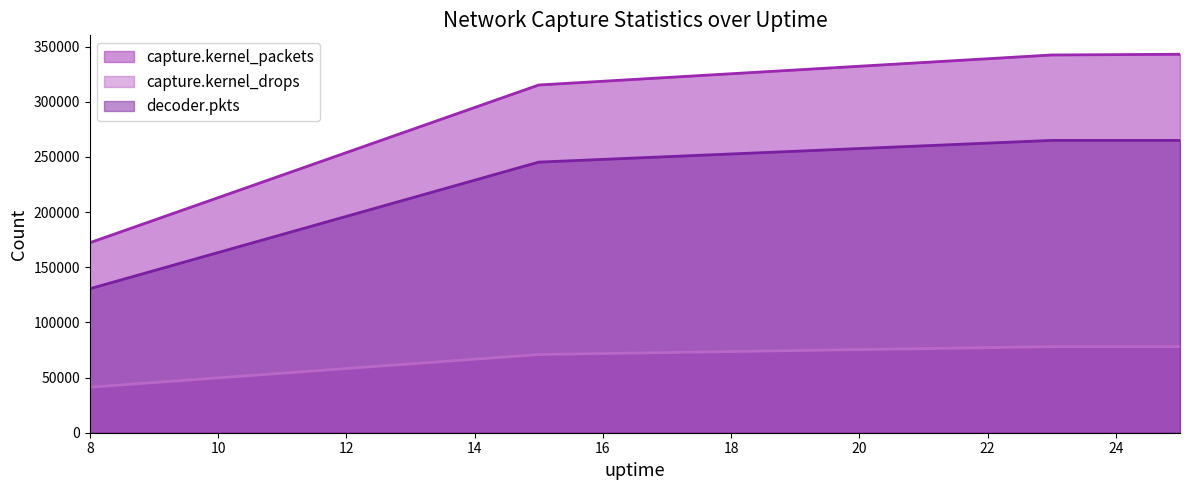

What is the value of the decoder.pkts point at the 2nd from the left?

245243